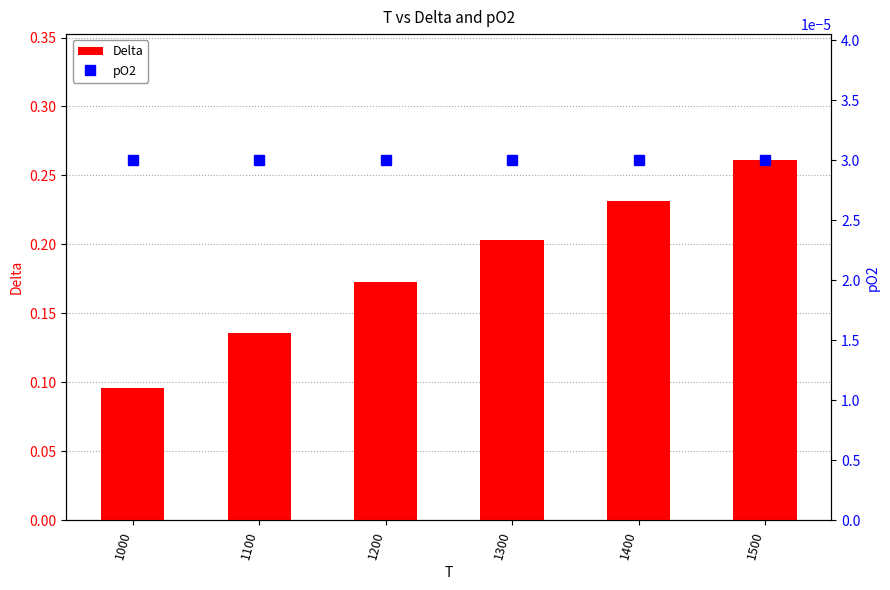

Reading right to left, transcribe all the data shown in this chart.

Delta: 1500=0.3	1400=0.2	1300=0.2	1200=0.2	1100=0.1	1000=0.1
pO2: 1500=0.0	1400=0.0	1300=0.0	1200=0.0	1100=0.0	1000=0.0